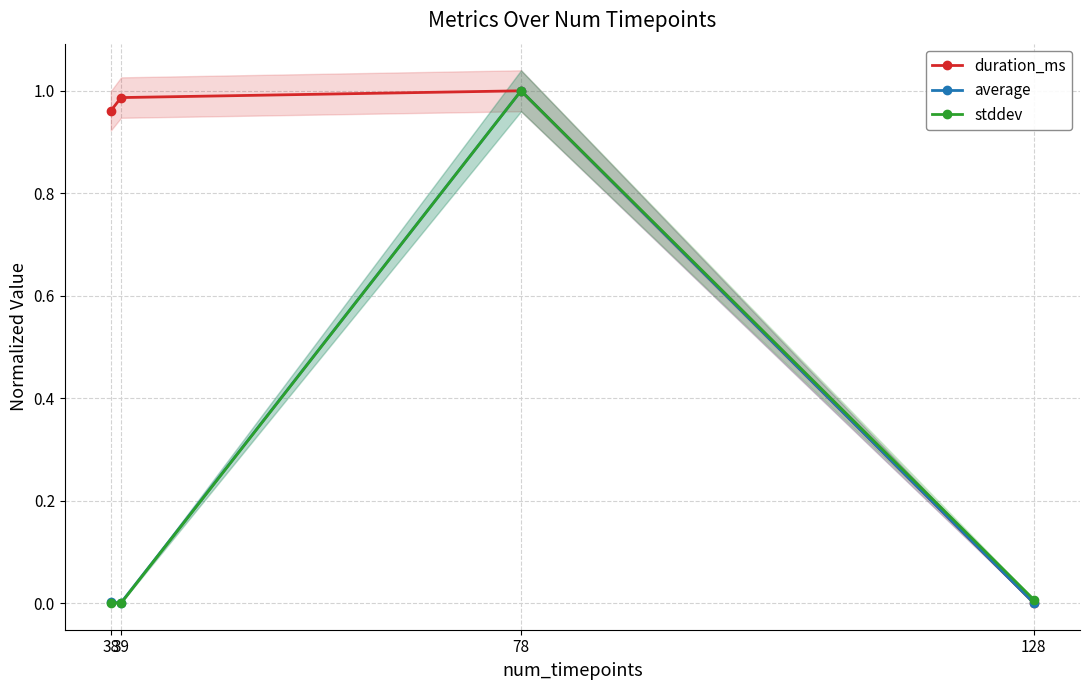

What are all the series names shown in the legend?

duration_ms, average, stddev